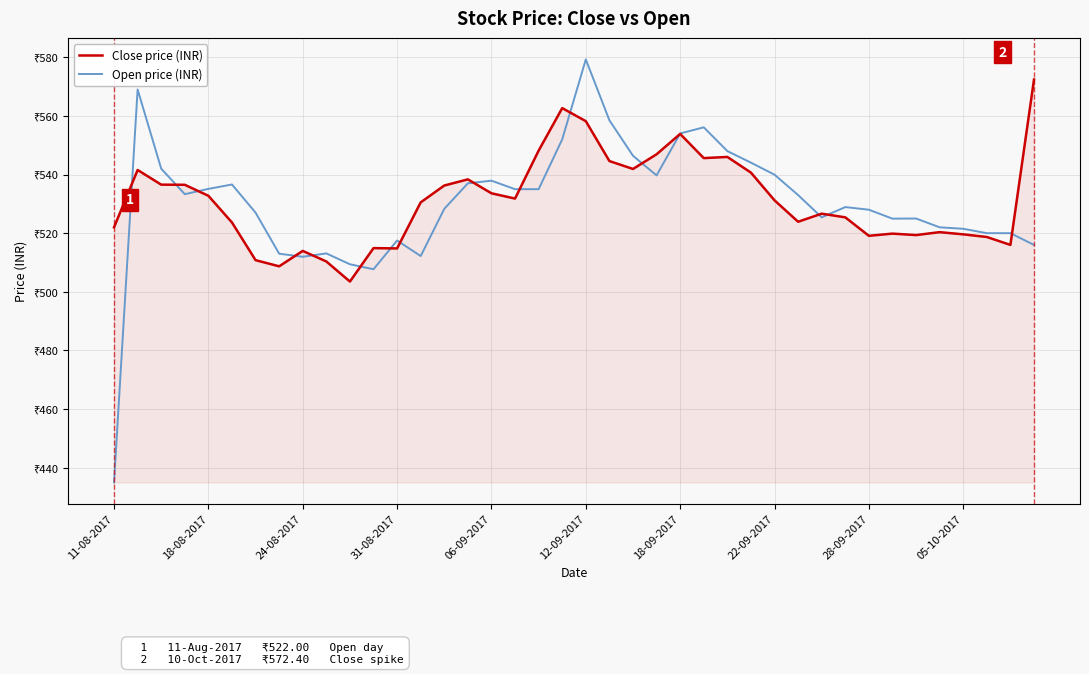

At how many categories does at least one series exceed 568?

3